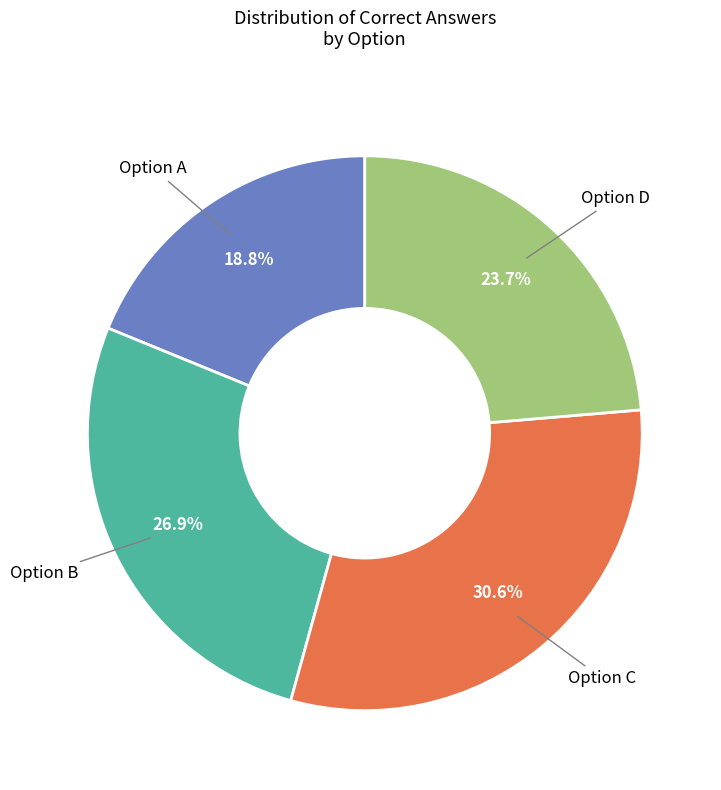

To the nearest percent, what is the average slice percentage?

25%